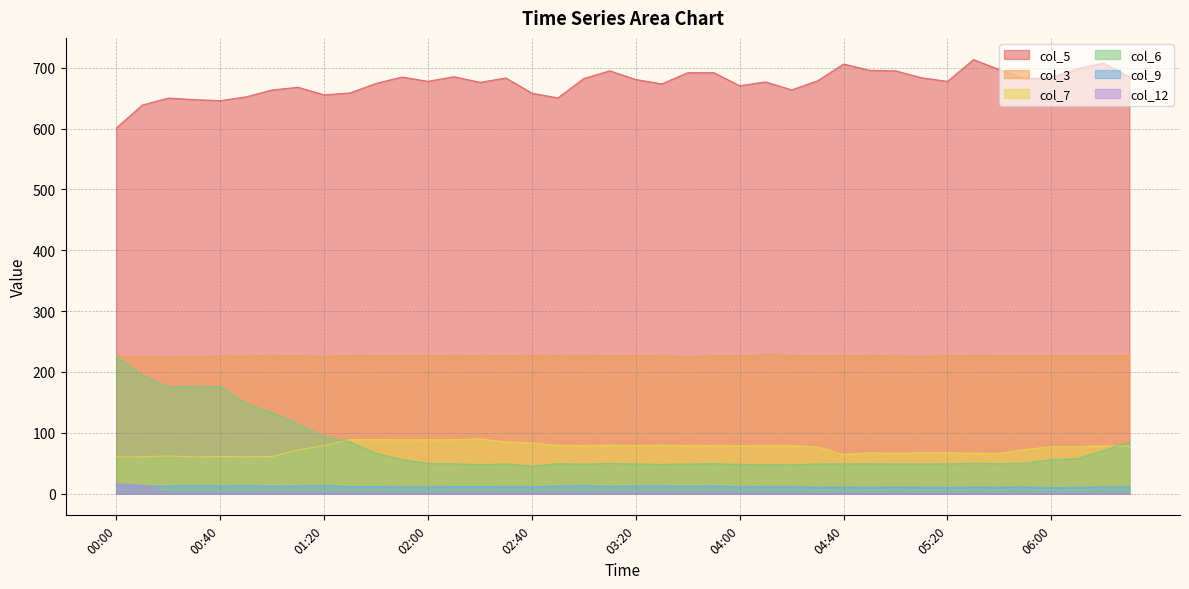

Reading left to right, what are all the values shown in this chart?

col_5: 00:00=601.0	00:10=638.7	00:20=650.3	00:30=647.8	00:40=646.1	00:50=652.3	01:00=663.7	01:10=668.0	01:20=655.6	01:30=658.7	01:40=674.4	01:50=684.9	02:00=677.8	02:10=685.4	02:20=676.2	02:30=683.3	02:40=658.4	02:50=650.5	03:00=682.5	03:10=695.1	03:20=680.8	03:30=673.6	03:40=692.0	03:50=692.1	04:00=670.6	04:10=676.8	04:20=663.8	04:30=678.7	04:40=706.3	04:50=695.9	05:00=695.1	05:10=683.6	05:20=677.8	05:30=713.5	05:40=696.9	05:50=681.5	06:00=684.1	06:10=698.5	06:20=707.8	06:30=685.0
col_3: 00:00=225.6	00:10=225.2	00:20=224.3	00:30=225.2	00:40=226.1	00:50=225.9	01:00=227.6	01:10=226.7	01:20=225.4	01:30=227.3	01:40=227.2	01:50=226.8	02:00=226.5	02:10=227.7	02:20=226.1	02:30=226.8	02:40=227.6	02:50=227.3	03:00=227.7	03:10=226.8	03:20=227.1	03:30=226.3	03:40=225.2	03:50=226.4	04:00=226.7	04:10=228.2	04:20=227.4	04:30=227.0	04:40=226.7	04:50=227.6	05:00=226.1	05:10=225.6	05:20=226.6	05:30=227.3	05:40=227.2	05:50=226.3	06:00=226.7	06:10=227.1	06:20=226.5	06:30=227.5
col_7: 00:00=60.2	00:10=60.6	00:20=62.0	00:30=60.4	00:40=61.1	00:50=60.6	01:00=61.1	01:10=71.7	01:20=79.1	01:30=88.9	01:40=89.0	01:50=88.8	02:00=88.6	02:10=88.8	02:20=90.0	02:30=85.2	02:40=83.2	02:50=79.6	03:00=79.0	03:10=79.7	03:20=79.2	03:30=79.7	03:40=78.9	03:50=78.8	04:00=78.6	04:10=78.8	04:20=78.8	04:30=76.8	04:40=64.3	04:50=67.3	05:00=66.3	05:10=67.3	05:20=67.1	05:30=66.4	05:40=66.2	05:50=72.6	06:00=77.3	06:10=77.3	06:20=78.3	06:30=78.1
col_6: 00:00=226.1	00:10=194.3	00:20=175.7	00:30=176.6	00:40=176.1	00:50=148.2	01:00=132.9	01:10=114.7	01:20=93.8	01:30=85.1	01:40=66.1	01:50=56.1	02:00=49.4	02:10=49.3	02:20=47.6	02:30=48.9	02:40=45.1	02:50=49.5	03:00=48.5	03:10=49.8	03:20=48.8	03:30=48.2	03:40=48.7	03:50=49.4	04:00=48.0	04:10=47.5	04:20=47.4	04:30=48.8	04:40=49.1	04:50=49.2	05:00=48.9	05:10=48.9	05:20=49.1	05:30=49.9	05:40=49.3	05:50=50.2	06:00=55.9	06:10=57.6	06:20=70.9	06:30=85.1
col_9: 00:00=12.6	00:10=12.5	00:20=12.4	00:30=13.1	00:40=12.5	00:50=12.9	01:00=12.3	01:10=12.5	01:20=13.2	01:30=11.6	01:40=11.8	01:50=11.0	02:00=11.0	02:10=11.8	02:20=11.9	02:30=11.4	02:40=11.4	02:50=12.5	03:00=12.8	03:10=12.0	03:20=12.5	03:30=12.6	03:40=12.2	03:50=12.6	04:00=11.5	04:10=11.6	04:20=11.3	04:30=10.5	04:40=10.8	04:50=10.5	05:00=10.7	05:10=10.6	05:20=10.4	05:30=10.7	05:40=10.6	05:50=10.9	06:00=10.0	06:10=10.4	06:20=11.0	06:30=10.9
col_12: 00:00=16.5	00:10=14.0	00:20=0.0	00:30=0.0	00:40=0.0	00:50=0.0	01:00=0.0	01:10=0.0	01:20=0.0	01:30=0.0	01:40=0.0	01:50=0.0	02:00=0.0	02:10=0.0	02:20=0.0	02:30=0.0	02:40=0.0	02:50=0.0	03:00=0.0	03:10=0.0	03:20=0.0	03:30=0.0	03:40=0.0	03:50=0.0	04:00=0.0	04:10=0.0	04:20=0.0	04:30=0.0	04:40=0.0	04:50=0.0	05:00=0.0	05:10=0.0	05:20=0.0	05:30=0.0	05:40=0.0	05:50=0.0	06:00=0.0	06:10=0.0	06:20=0.0	06:30=0.0